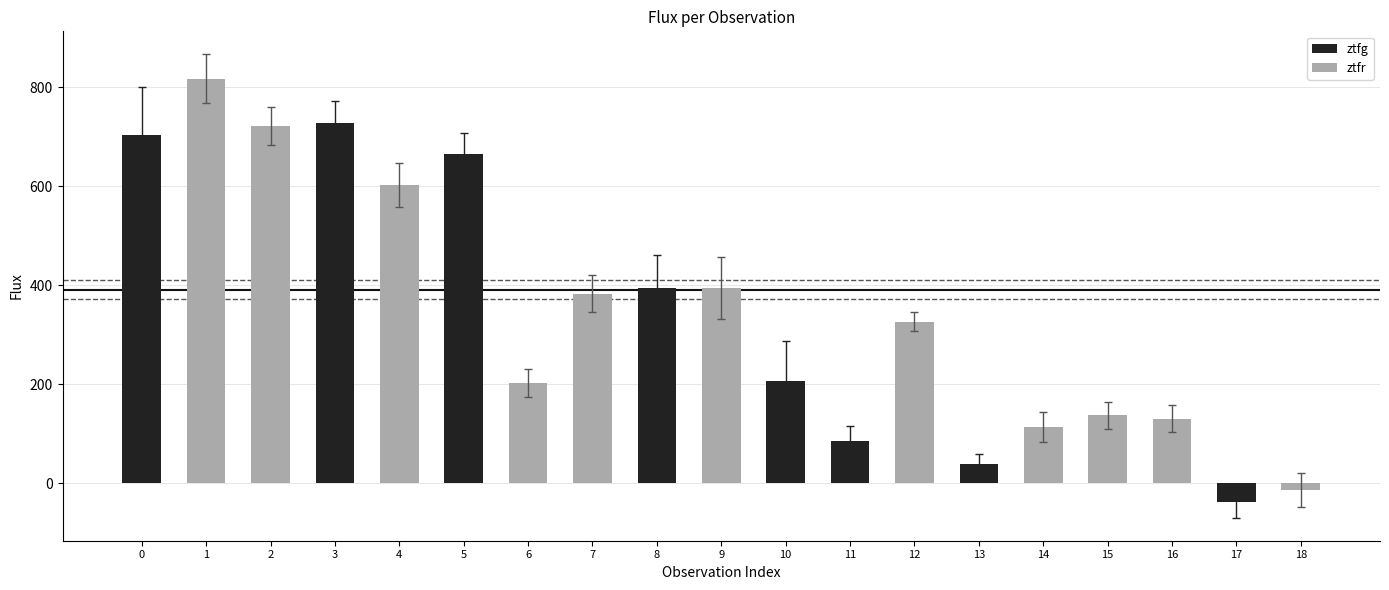

What is the sum of all flux values?

6593.7